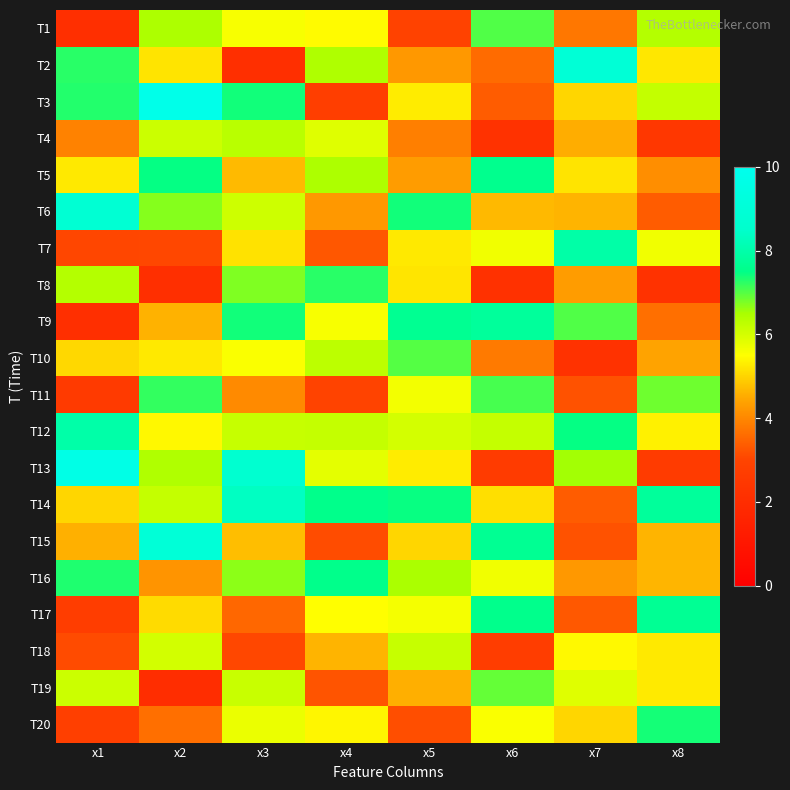

Count the number of categories in the chart.

8